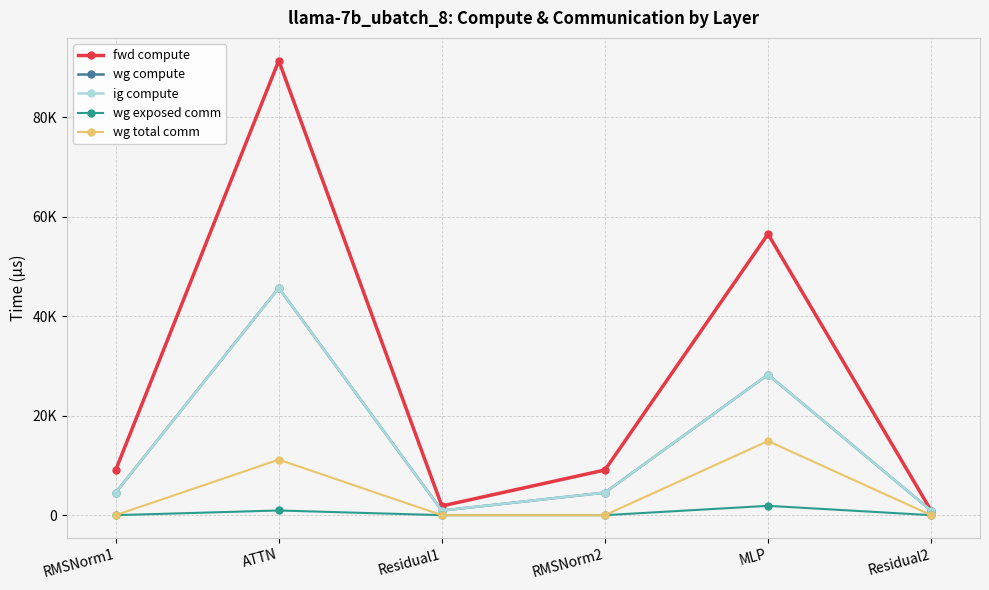

List the labels in order of wg exposed comm value, largest first.

MLP, ATTN, RMSNorm1, Residual1, RMSNorm2, Residual2